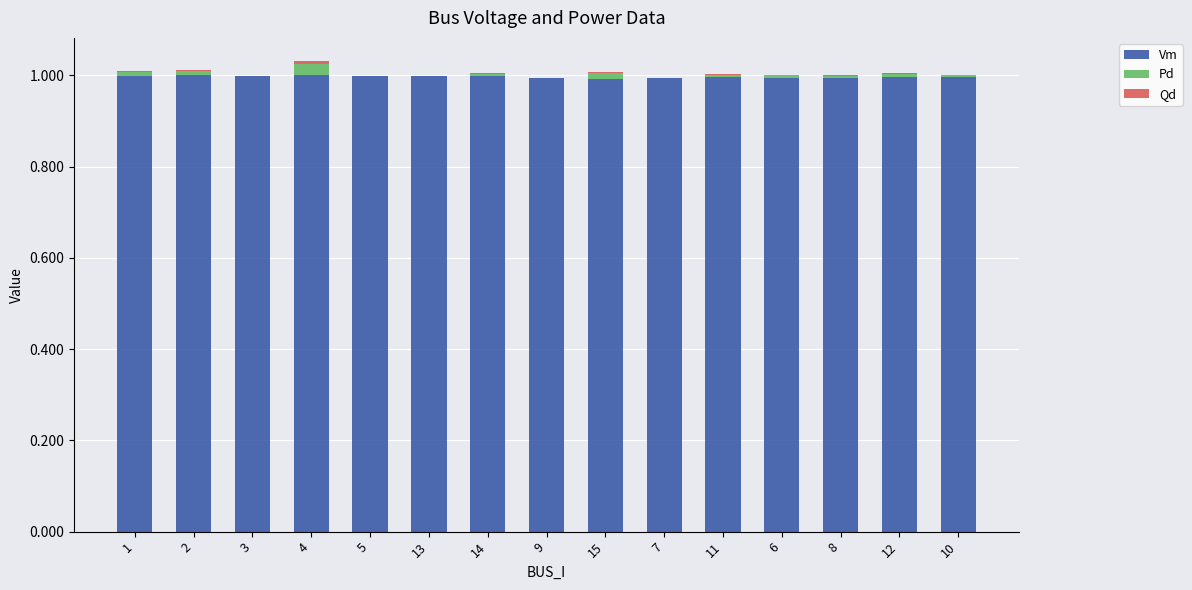

What is the total value across all series at 9?

1.0